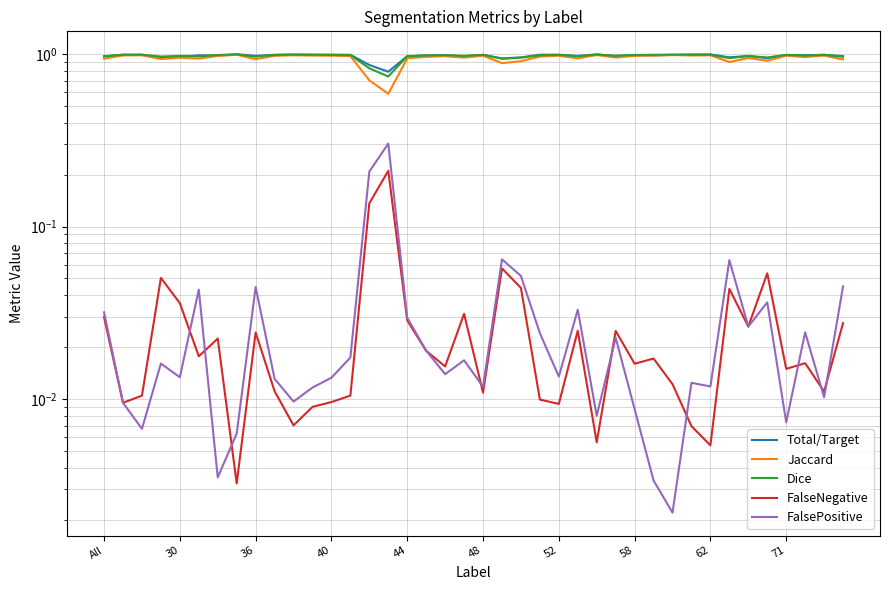

What is the difference between the FalsePositive values at 15 and 17?

0.3